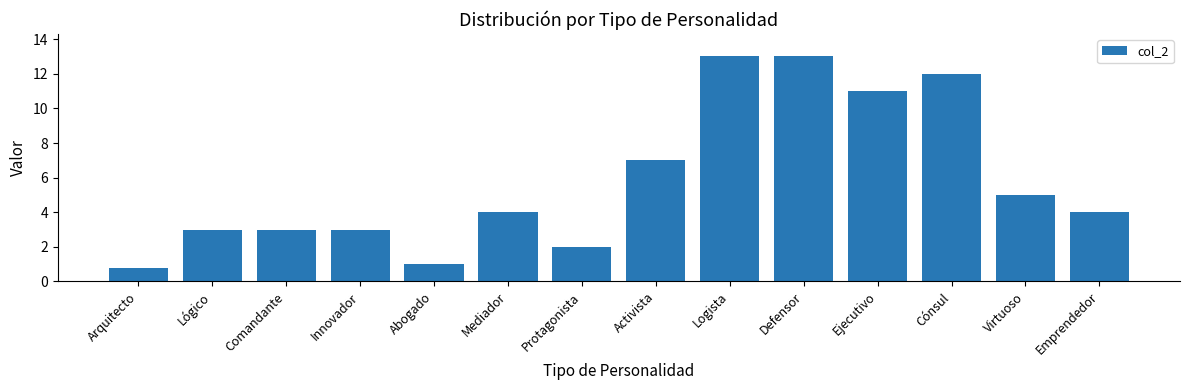

Between Innovador and Emprendedor, which is larger?

Emprendedor